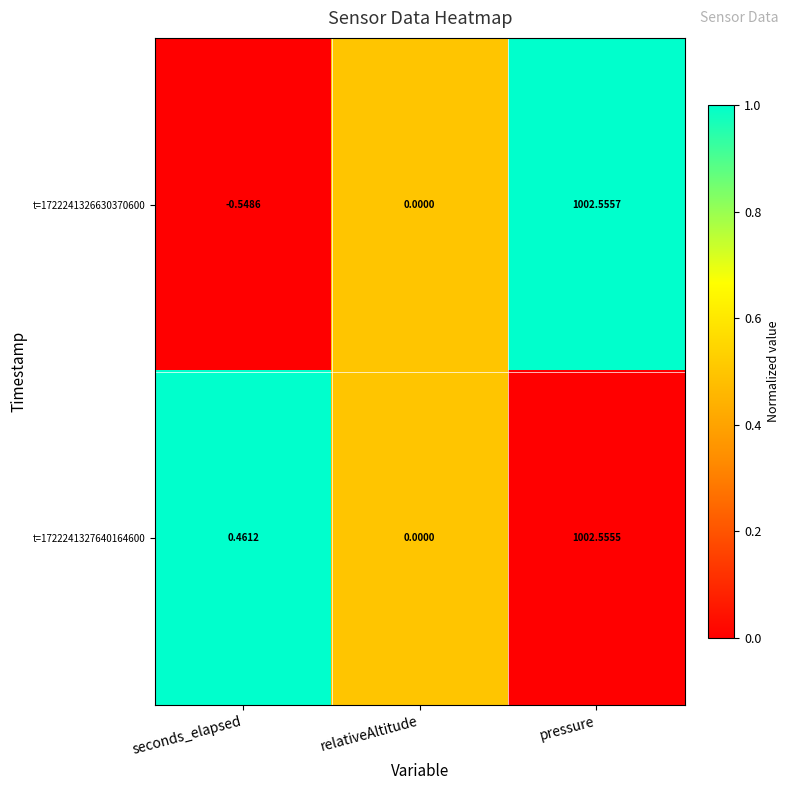

At which label is t=1722241327640164600 closest to 501?

seconds_elapsed